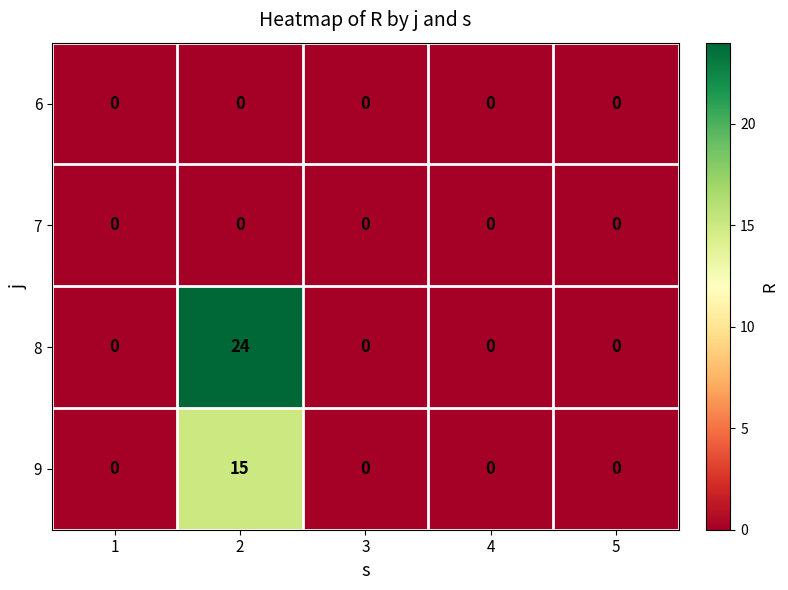

What is the total value across all series at 2?

39